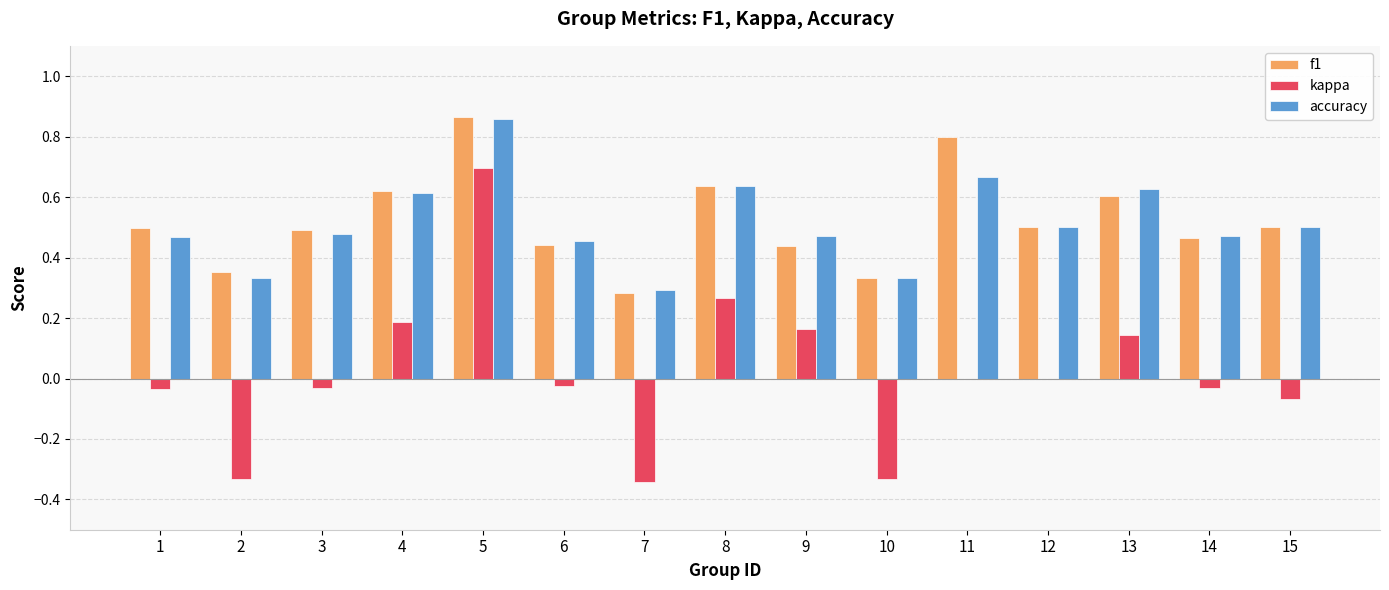

Which series changed the most between 2 and 3?

kappa